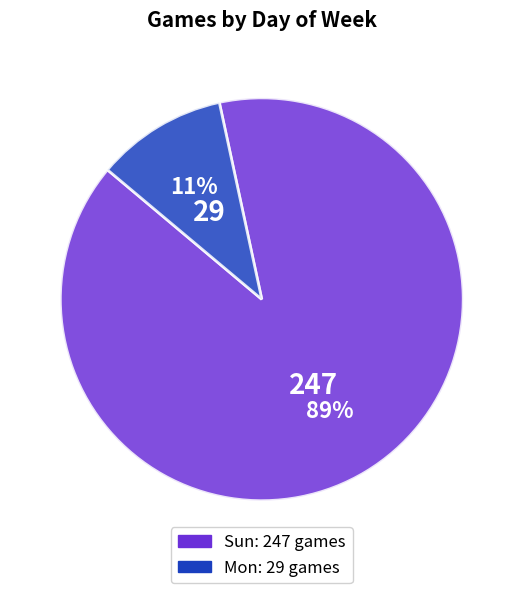

What percentage is the Mon slice, to the nearest percent?

11%